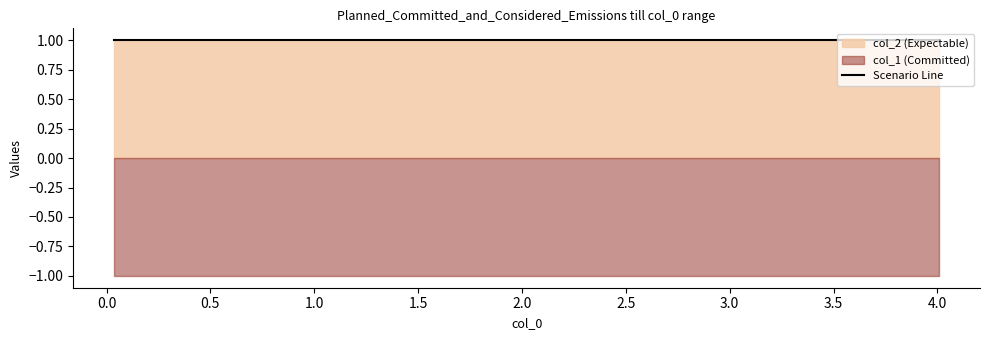

At how many categories does at least one series exceed 0?

10